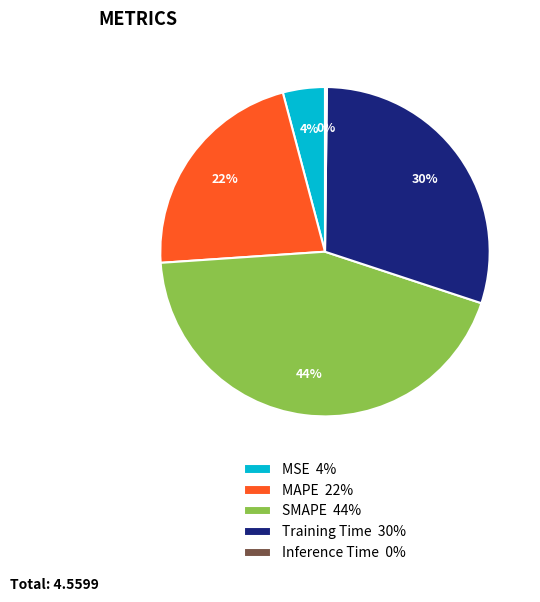

The MAPE 22% slice represents 22% of the pie. True or false?

True